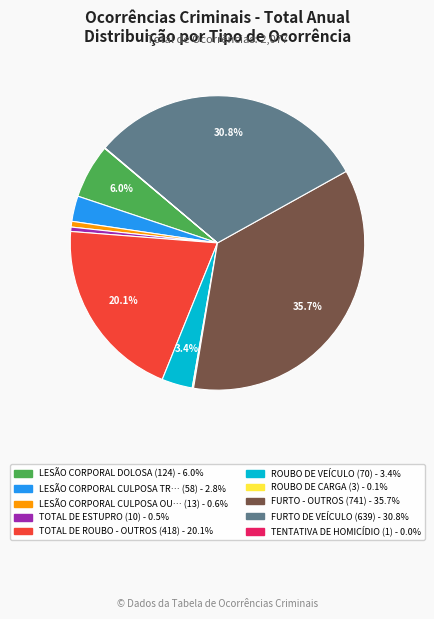

Does any single category account for the majority?

No